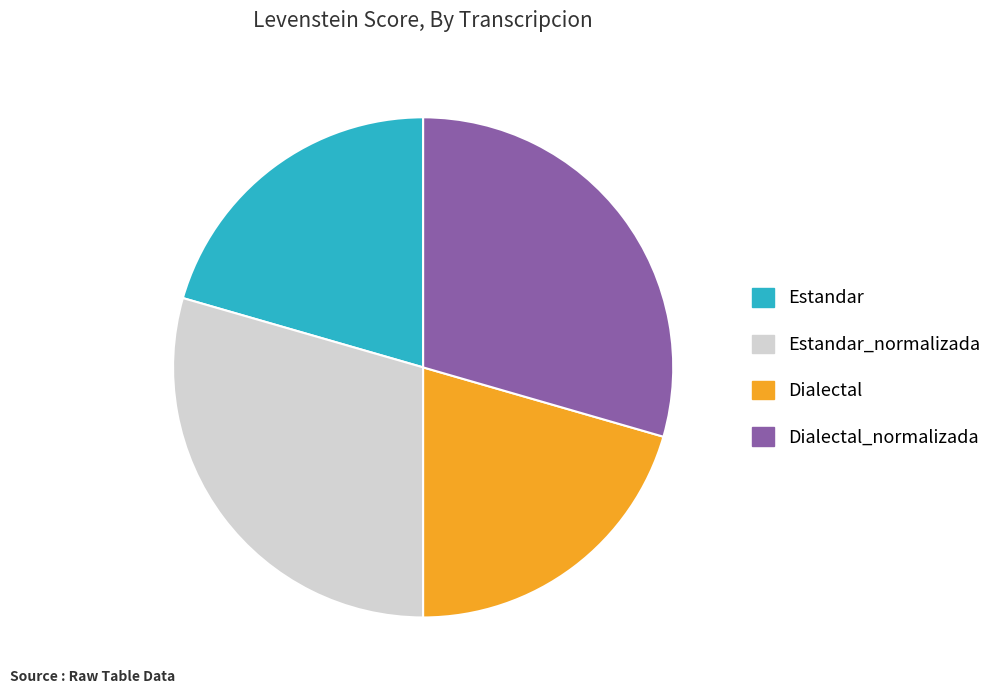

Is there a majority slice in this chart?

No